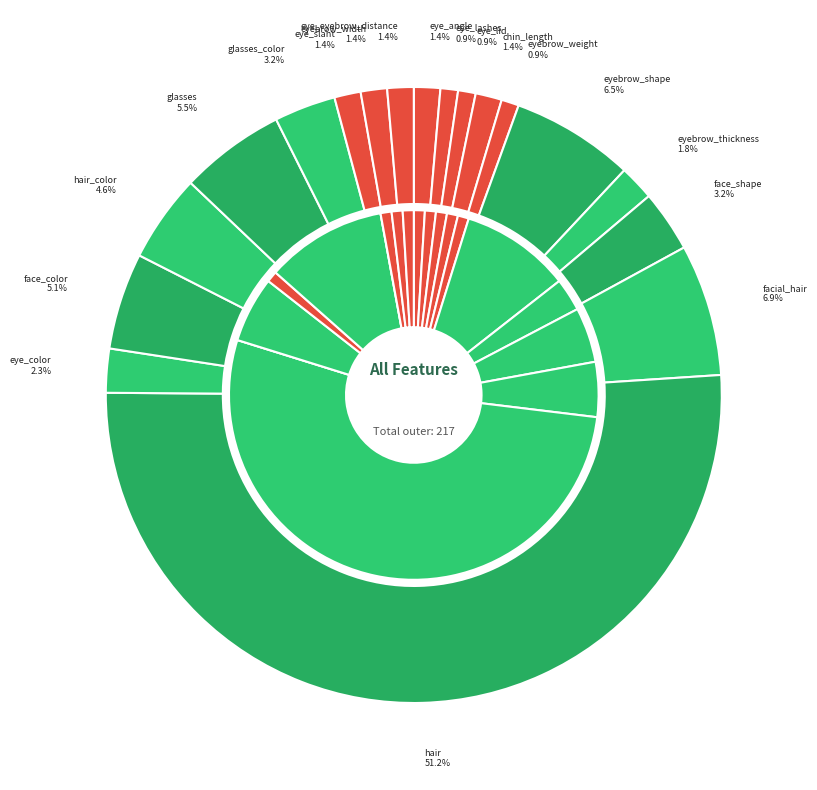

Is there any slice that represents more than half of the pie?

Yes